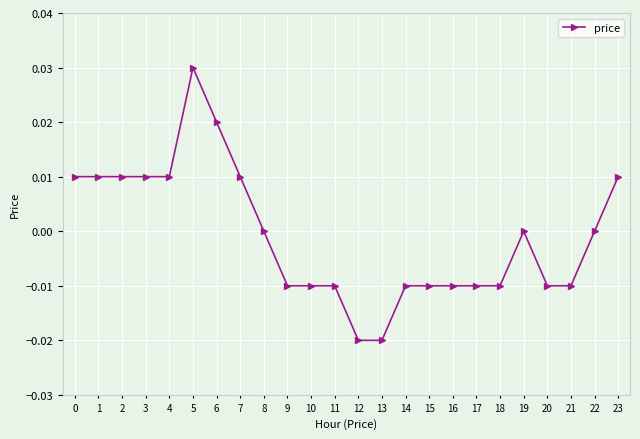

True or false: the data has more than 1 interior local peaks.

True